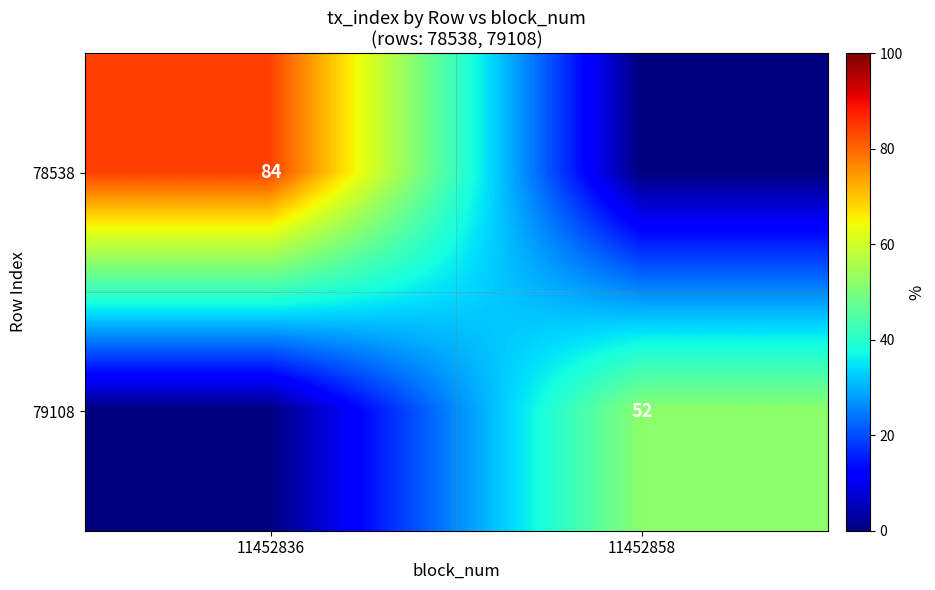

True or false: 79108 has a value of 77 at 11452858.

False